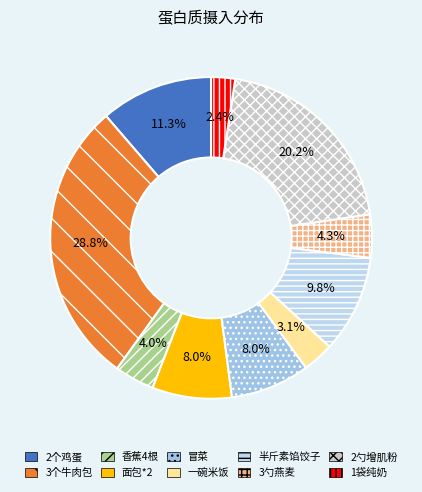

Is there a majority slice in this chart?

No